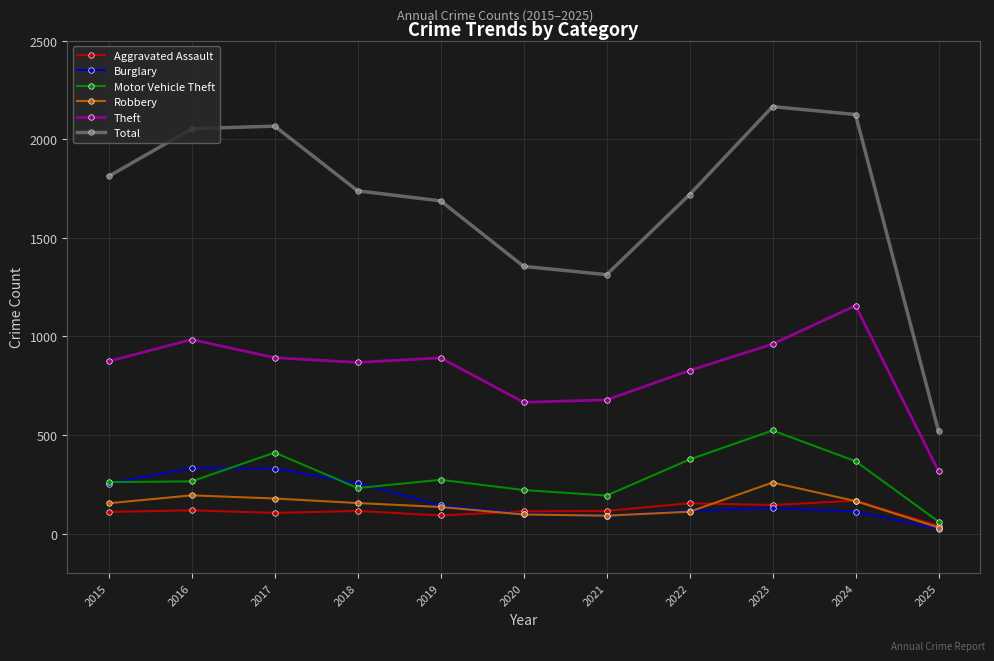

True or false: Burglary and Motor Vehicle Theft cross at least once.

True